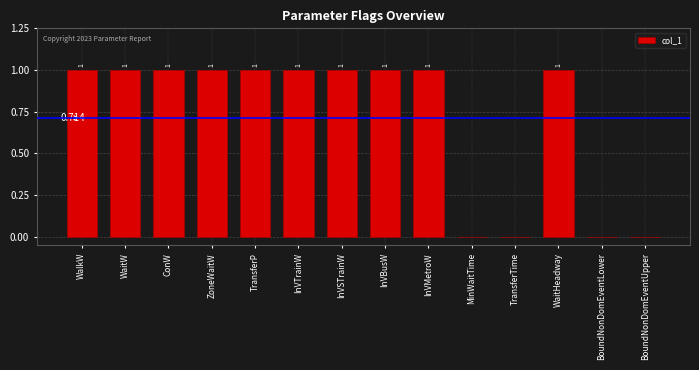

Reading left to right, transcribe all the data shown in this chart.

1	1	1	1	1	1	1	1	1	0	0	1	0	0